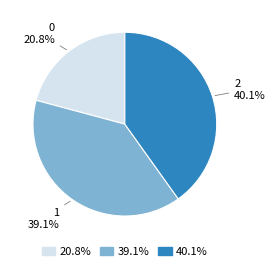

To the nearest percent, what portion does 2 represent?

40%